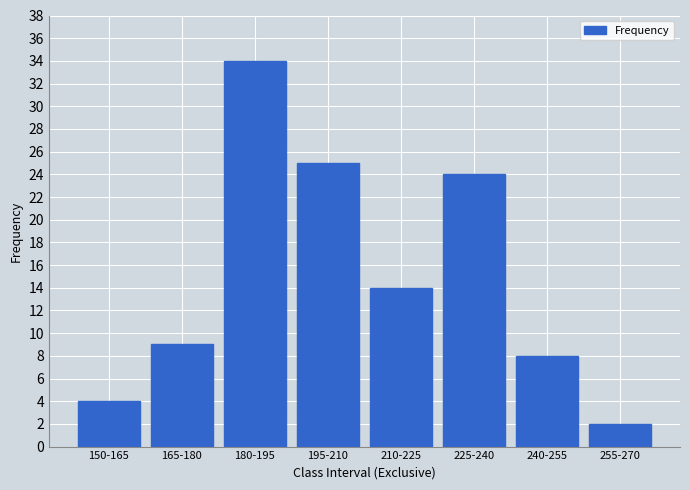

Rank the categories by value from lowest to highest.

255-270, 150-165, 240-255, 165-180, 210-225, 225-240, 195-210, 180-195